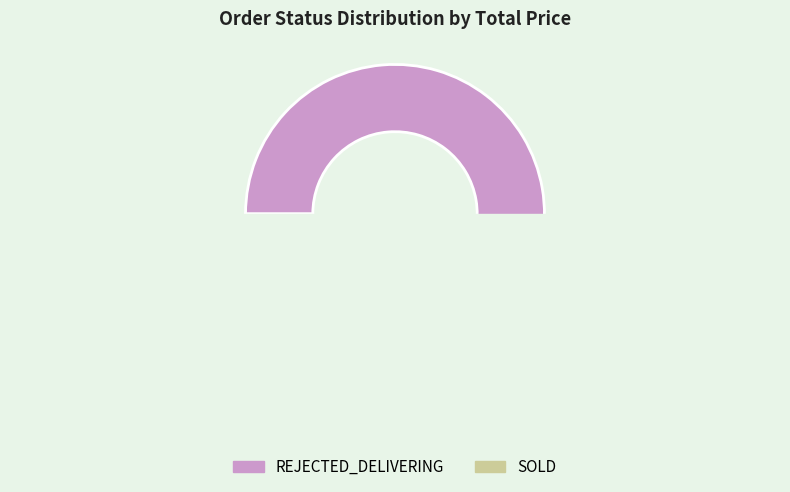

Is there a majority slice in this chart?

Yes